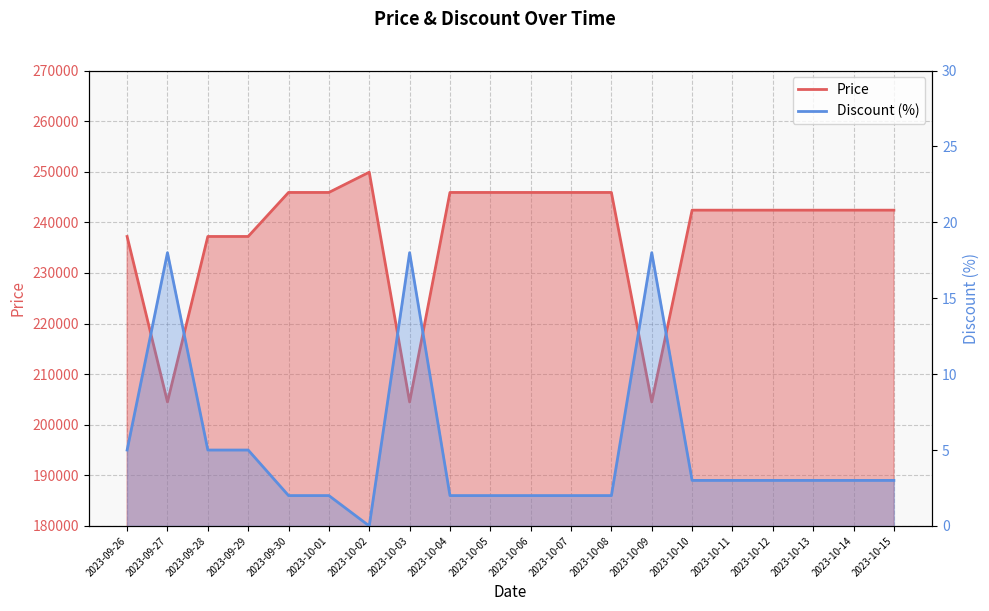

True or false: Price has more than 0 interior local peaks.

True